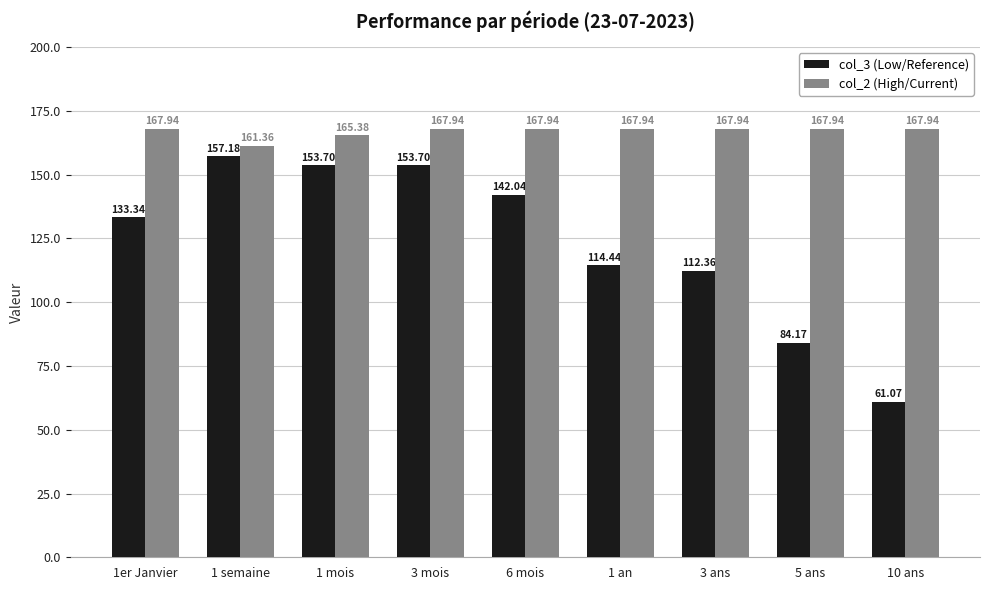

How many bars are there in each group?

2